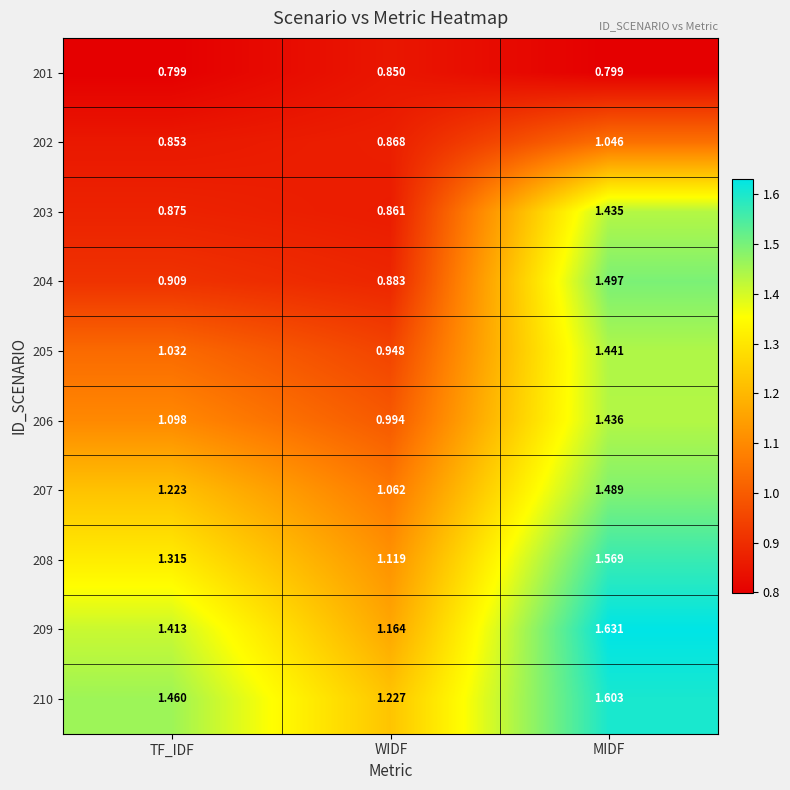

Rank the categories by 208 value from lowest to highest.

WIDF, TF_IDF, MIDF